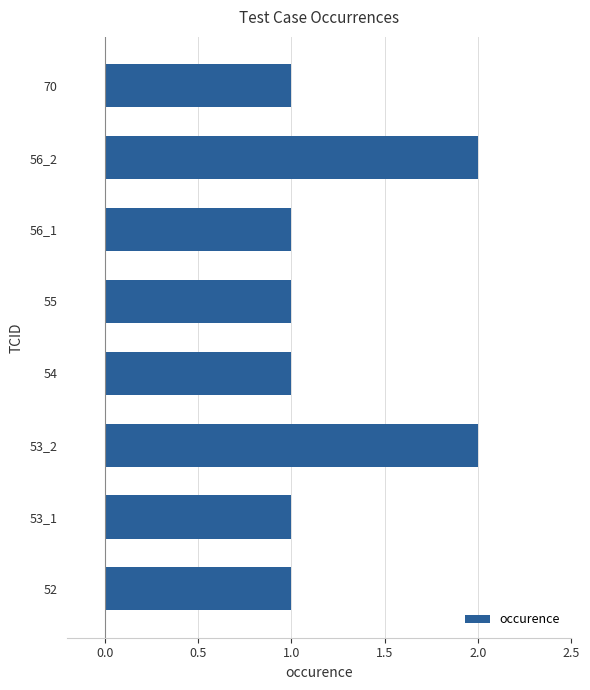

The chart shows a value of 2 at 53_2. True or false?

True